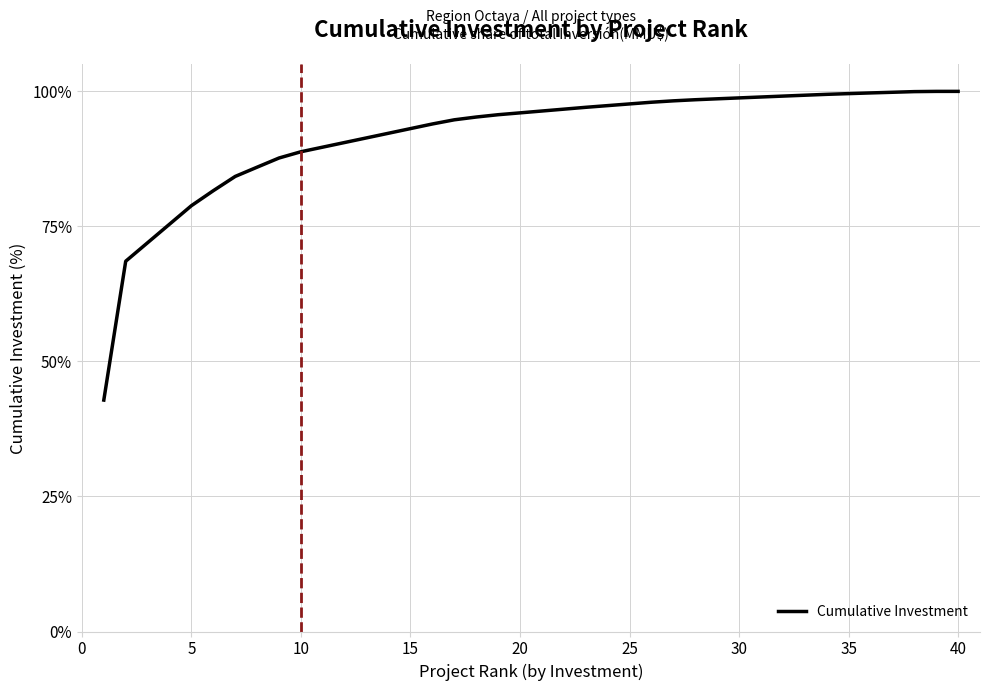

What is the sum of all values?

3671.8